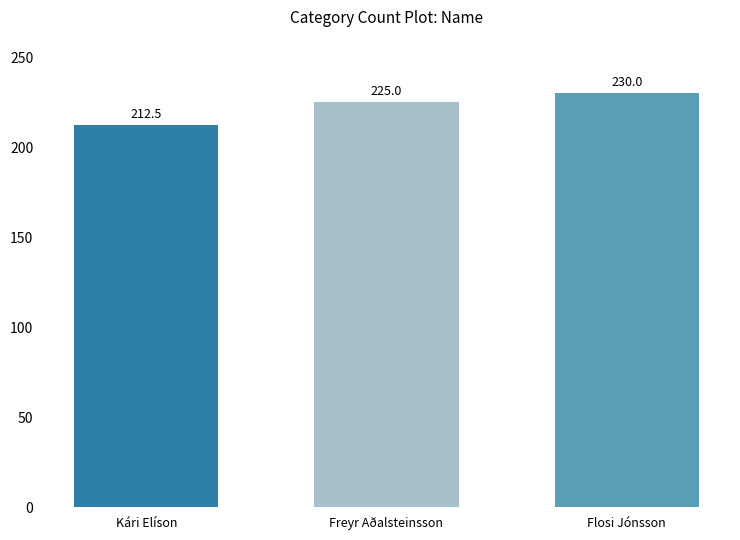

What is the value of the 3rd bar from the left?

230.0